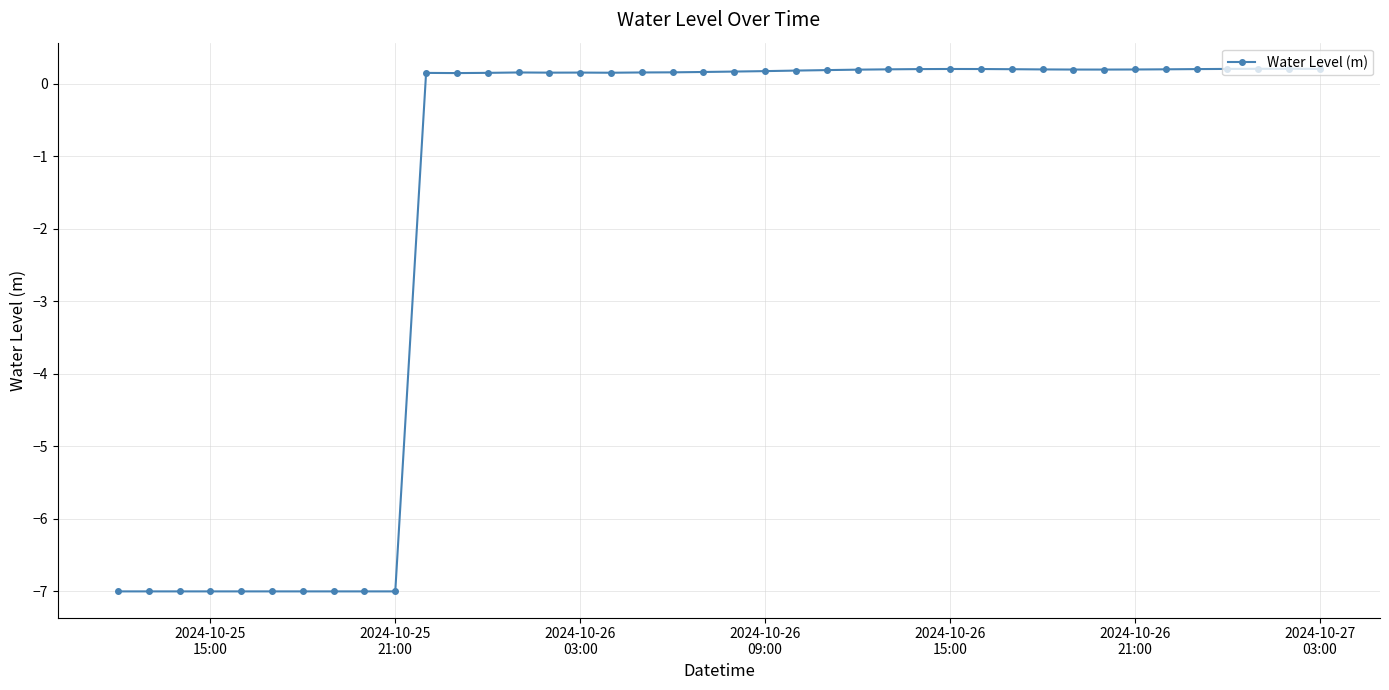

True or false: the data has more than 1 interior local peaks.

True